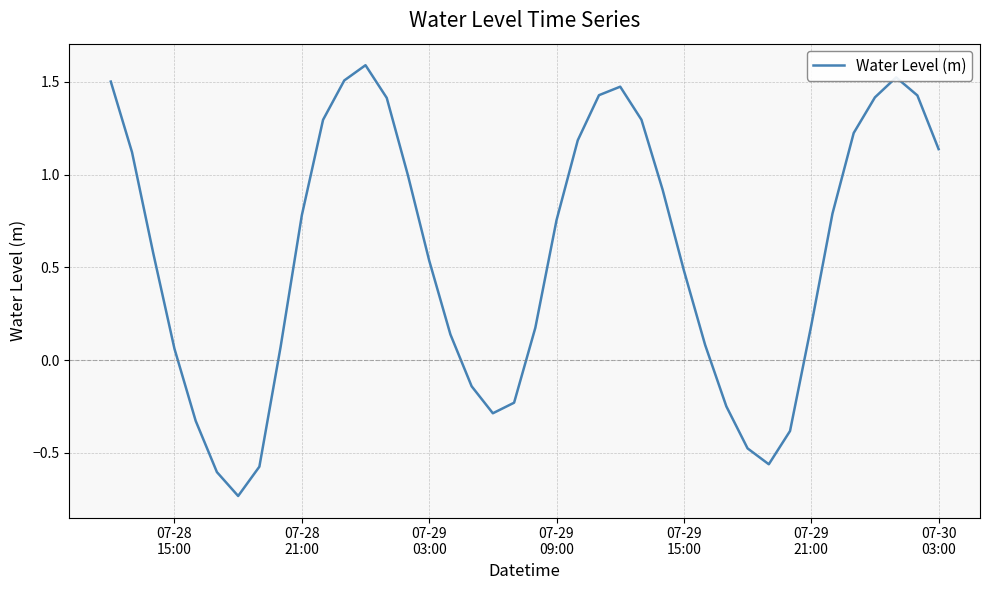

What is the difference between the maximum and minimum values?

2.3